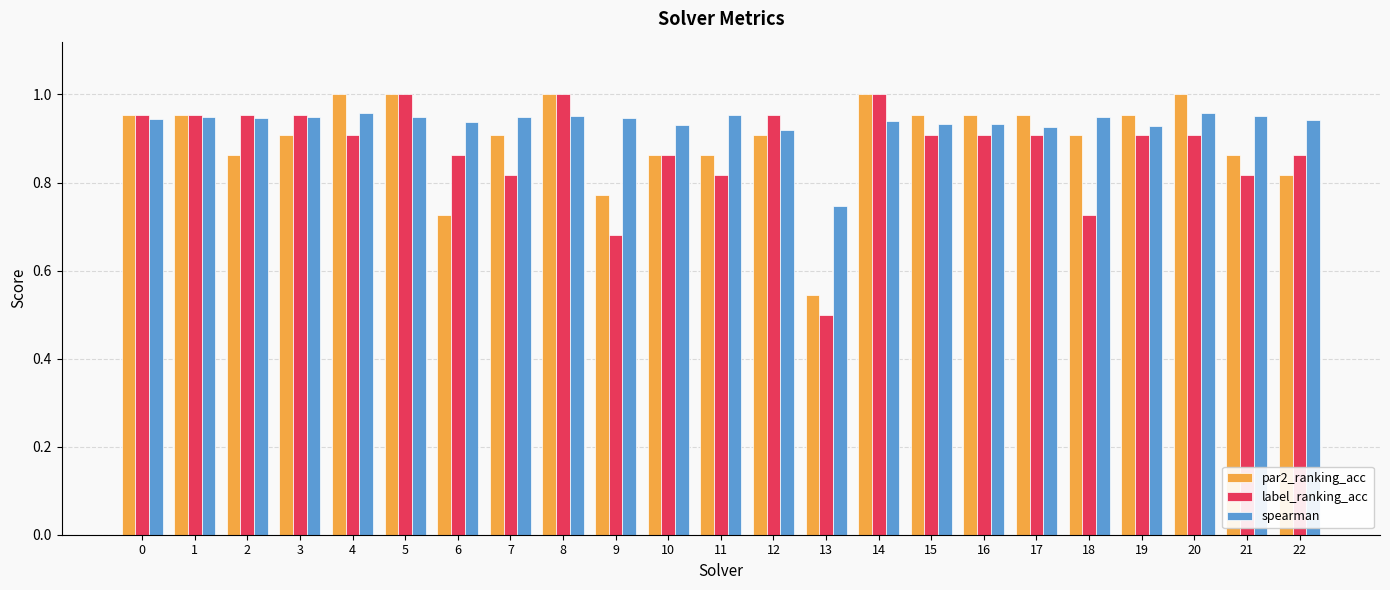

At which label is spearman closest to 0?

13